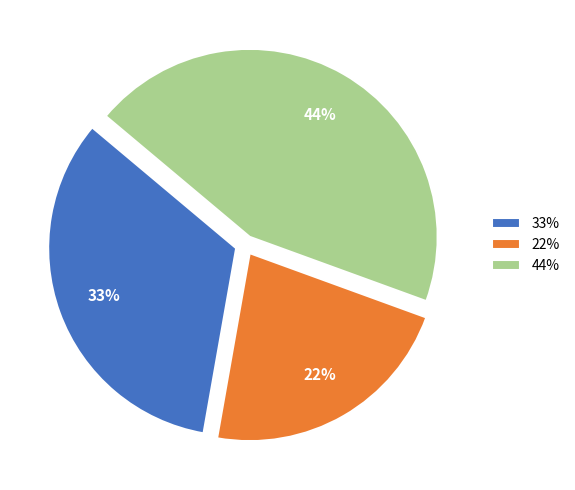

To the nearest percent, what is the combined percentage of 44% and 33%?

78%